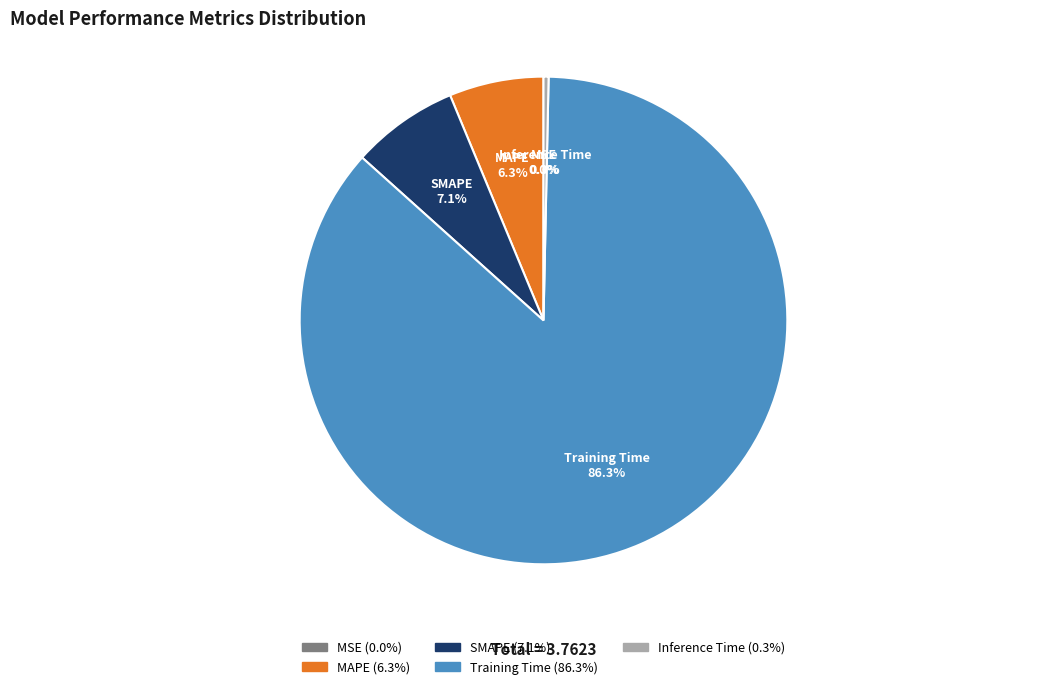

What is the largest slice in the pie chart?

Training Time